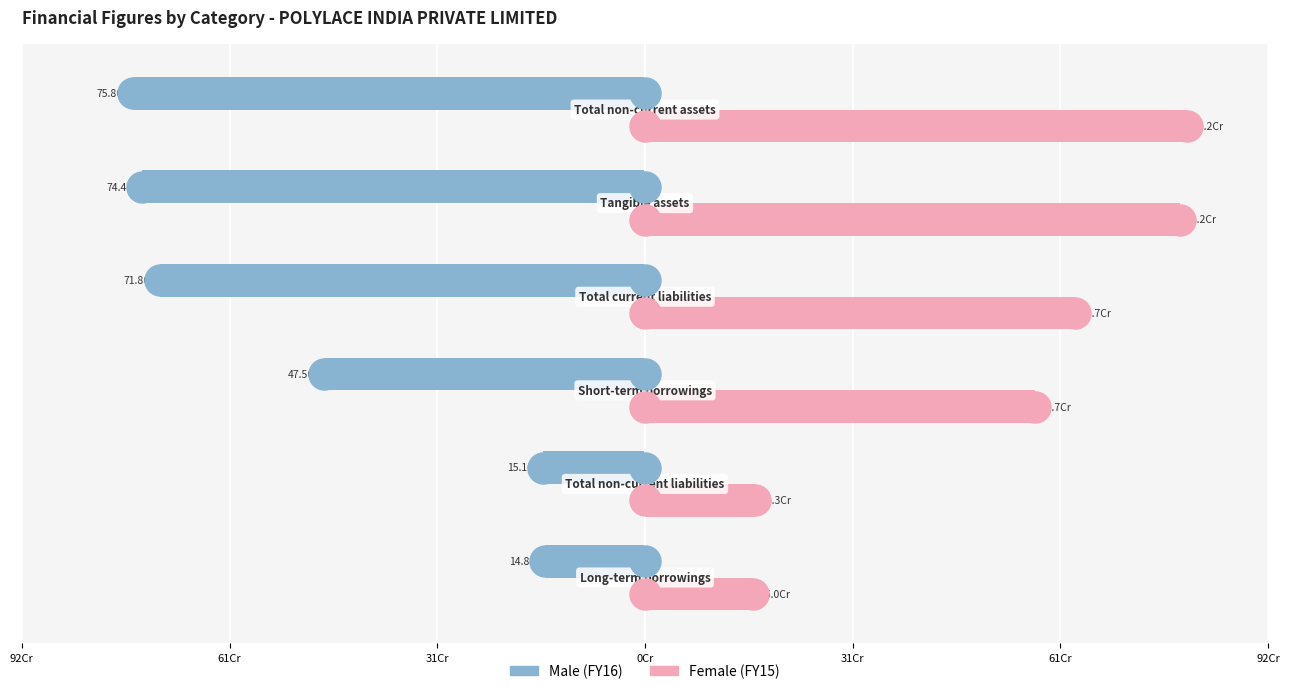

Which series reaches the minimum Y coordinate?

Male